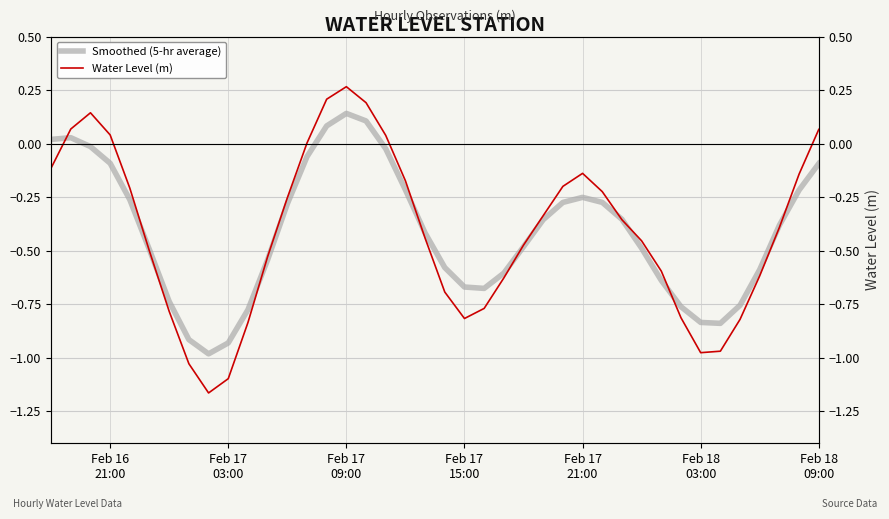

What is the smallest value displayed?

-1.2